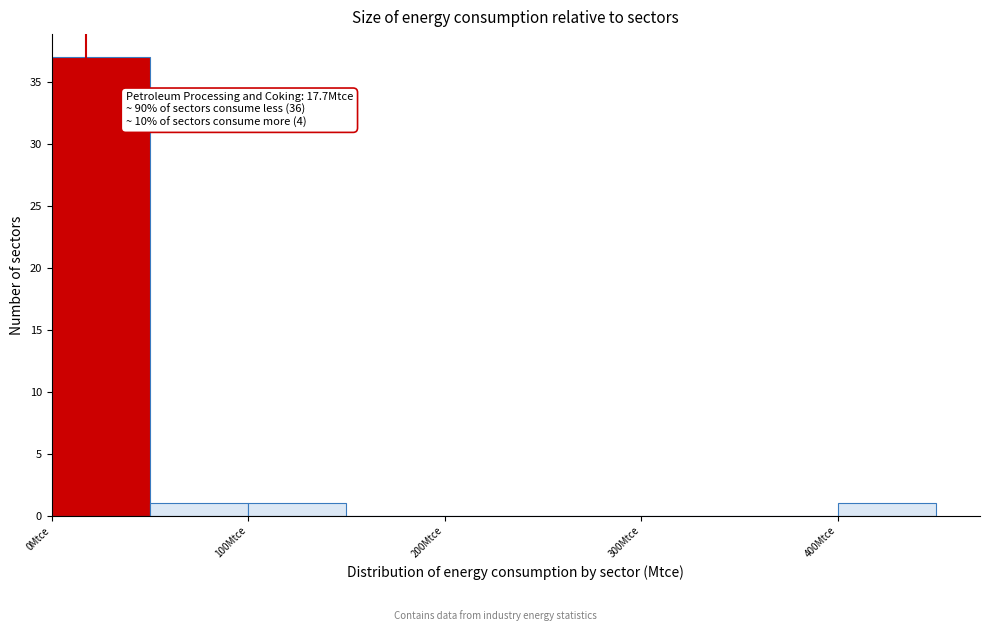

Over which range of the x-axis is the bar tallest?

0 to 50